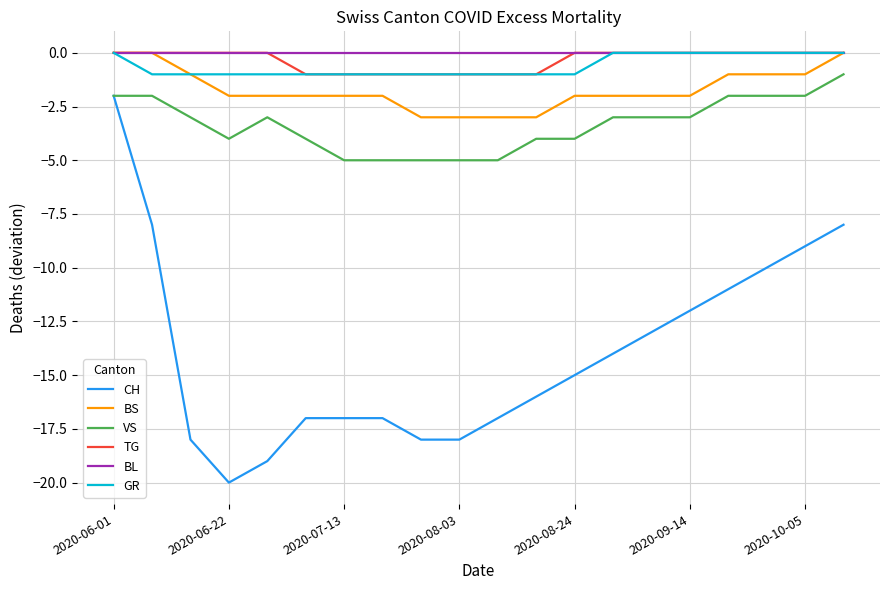

True or false: BS and VS intersect in this chart.

False